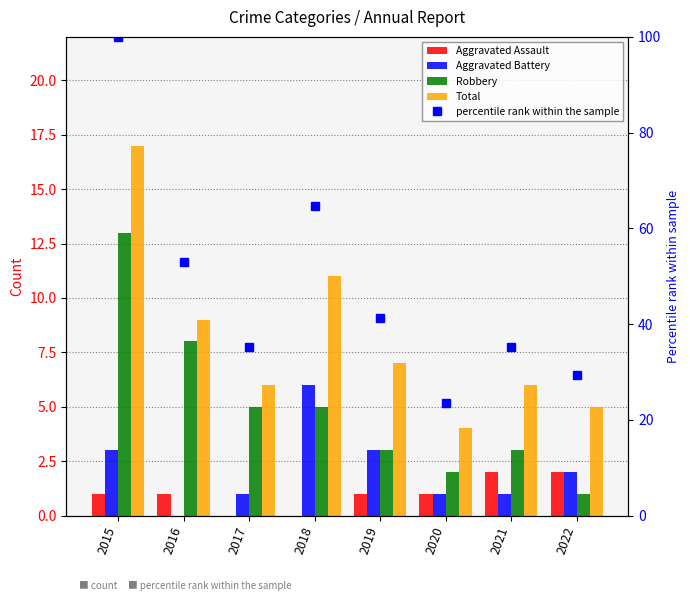

At which category does the chart reach its minimum across all series?

2017